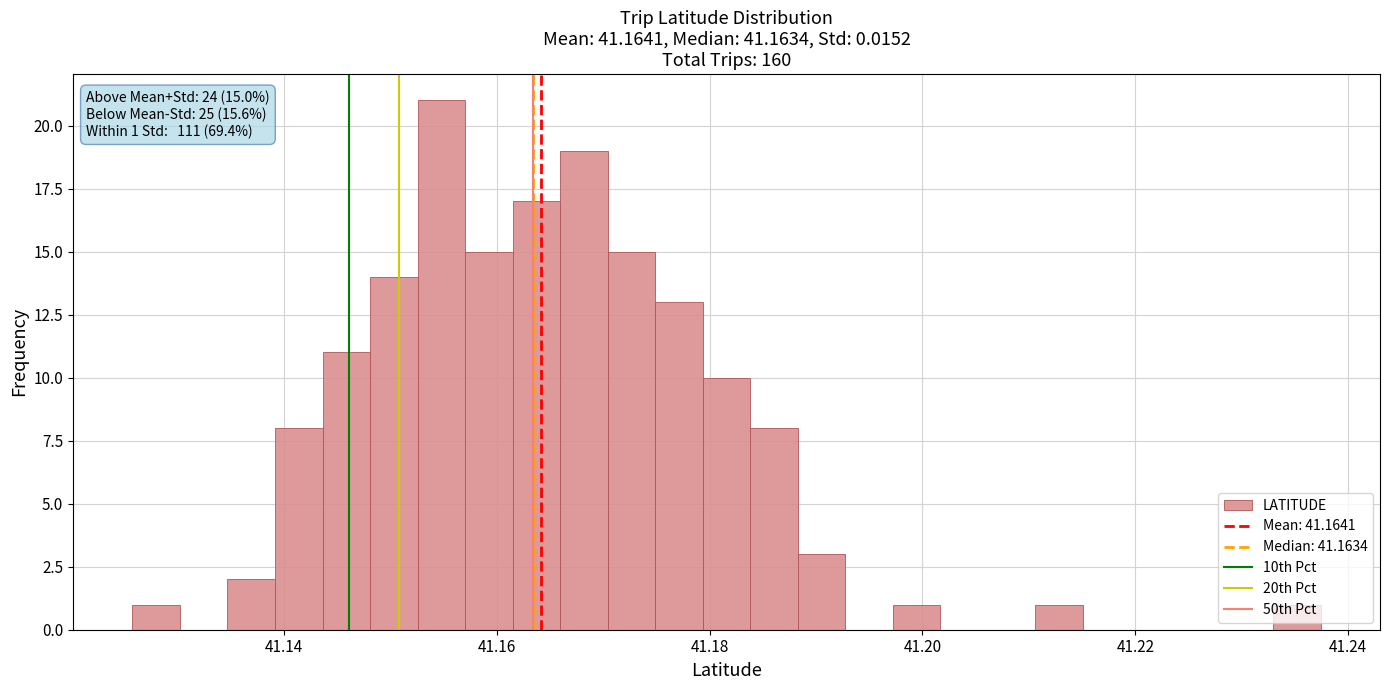

Read against the x-axis, roughly where is the centre of the tallest bar?

41.154